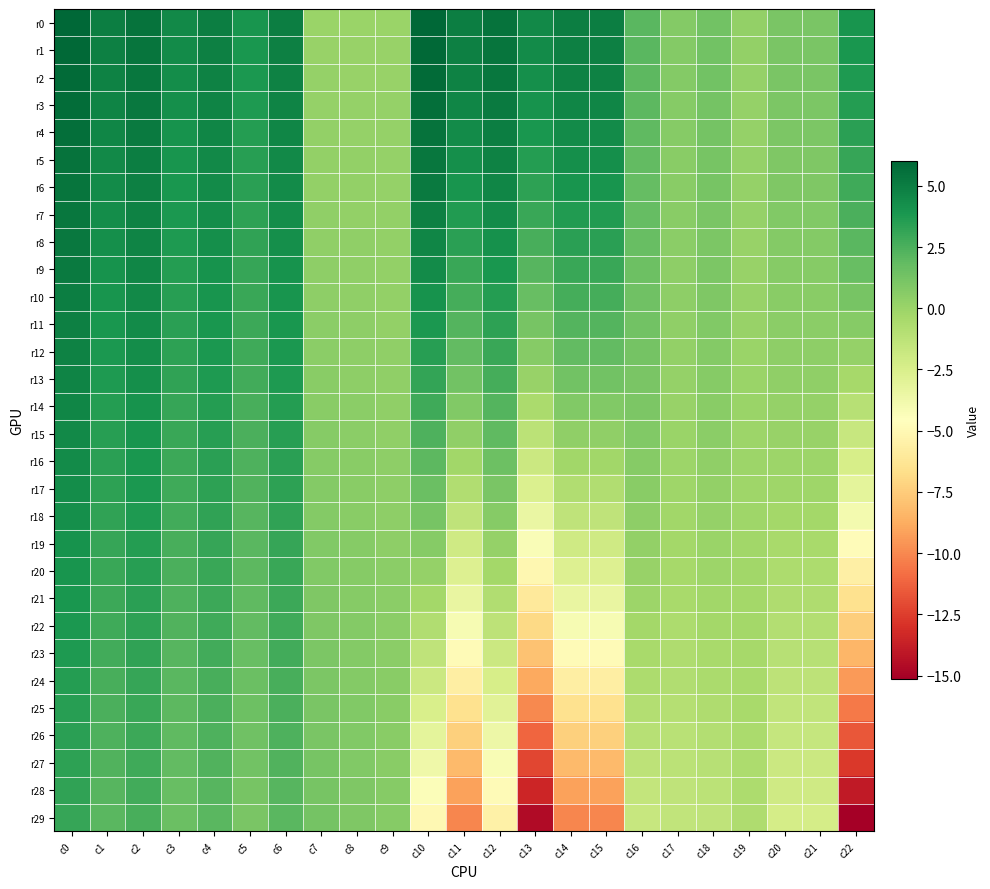

Rank the series by their maximum value, from highest to lowest.

r0, r1, r2, r3, r4, r5, r6, r7, r8, r9, r10, r11, r12, r13, r14, r15, r16, r17, r18, r19, r20, r21, r22, r23, r24, r25, r26, r27, r28, r29